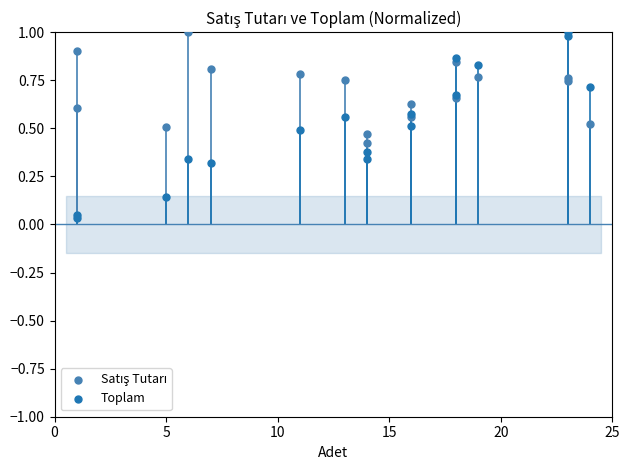

What is the X range (max minus min) for the scatter plot?

23.0